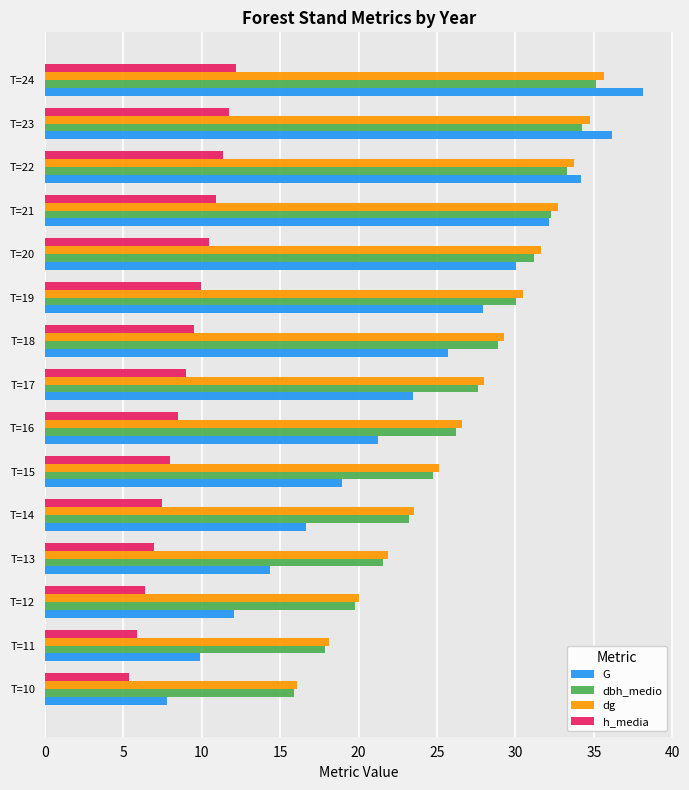

What is the spread (max minus min) of values at T=13?

14.9